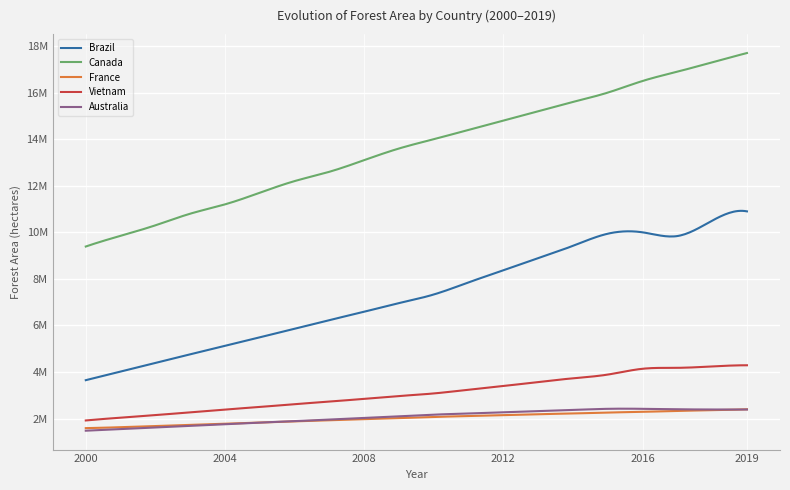

Is this an area chart (filled region under the line)?

No